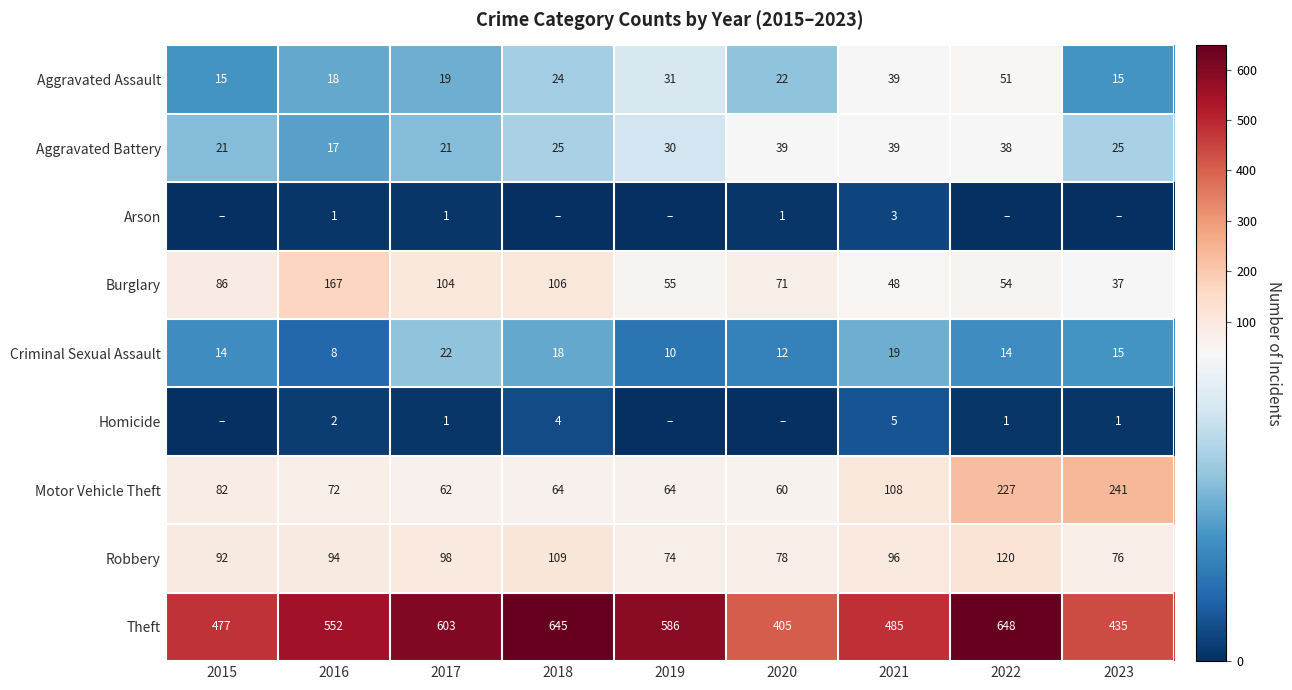

How many distinct data groups are displayed?

9